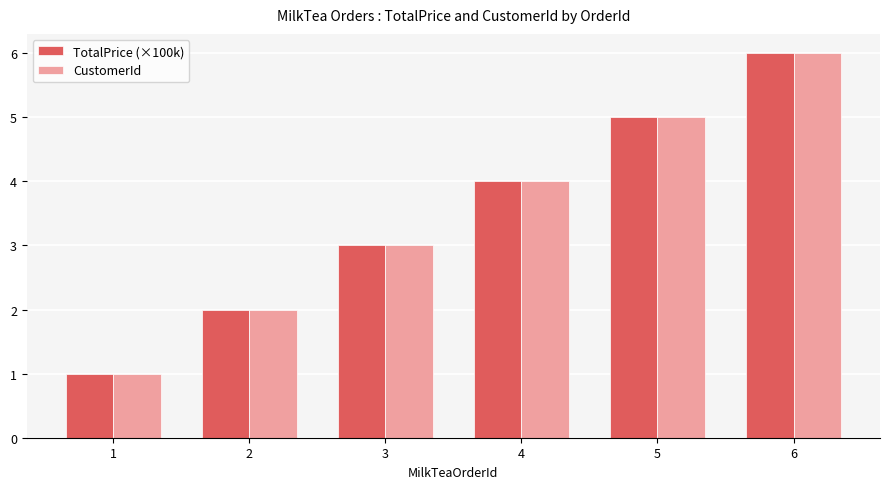

How many bars are there in total?

12